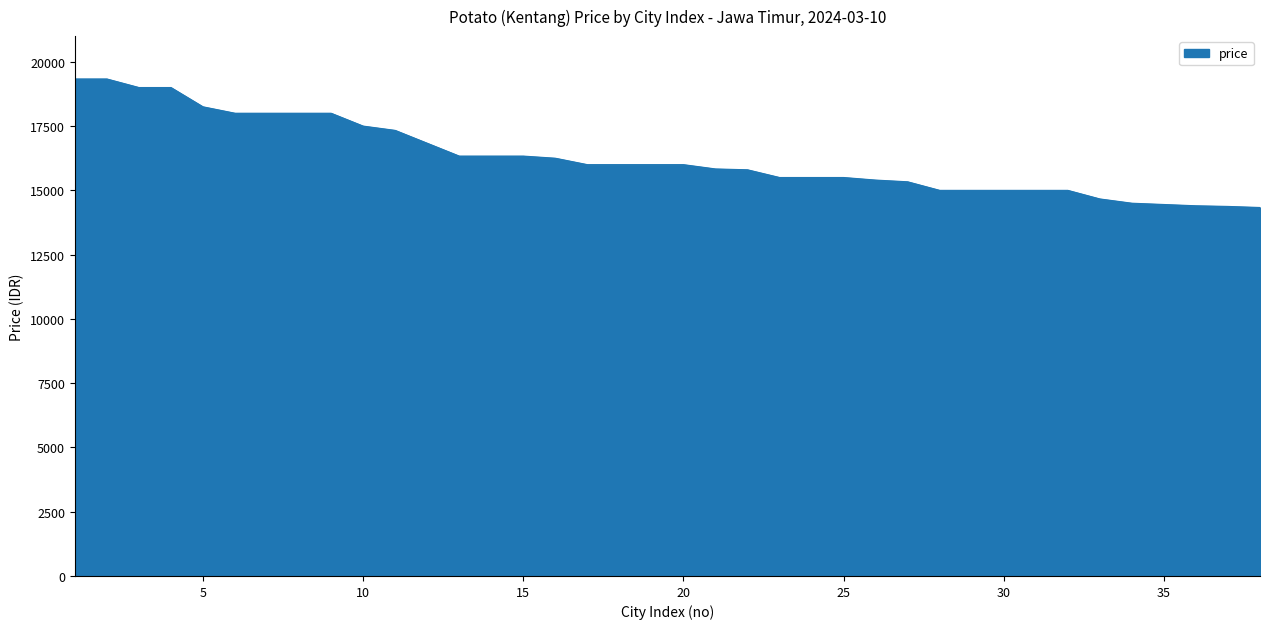

Does the chart display data point markers on the line(s)?

No